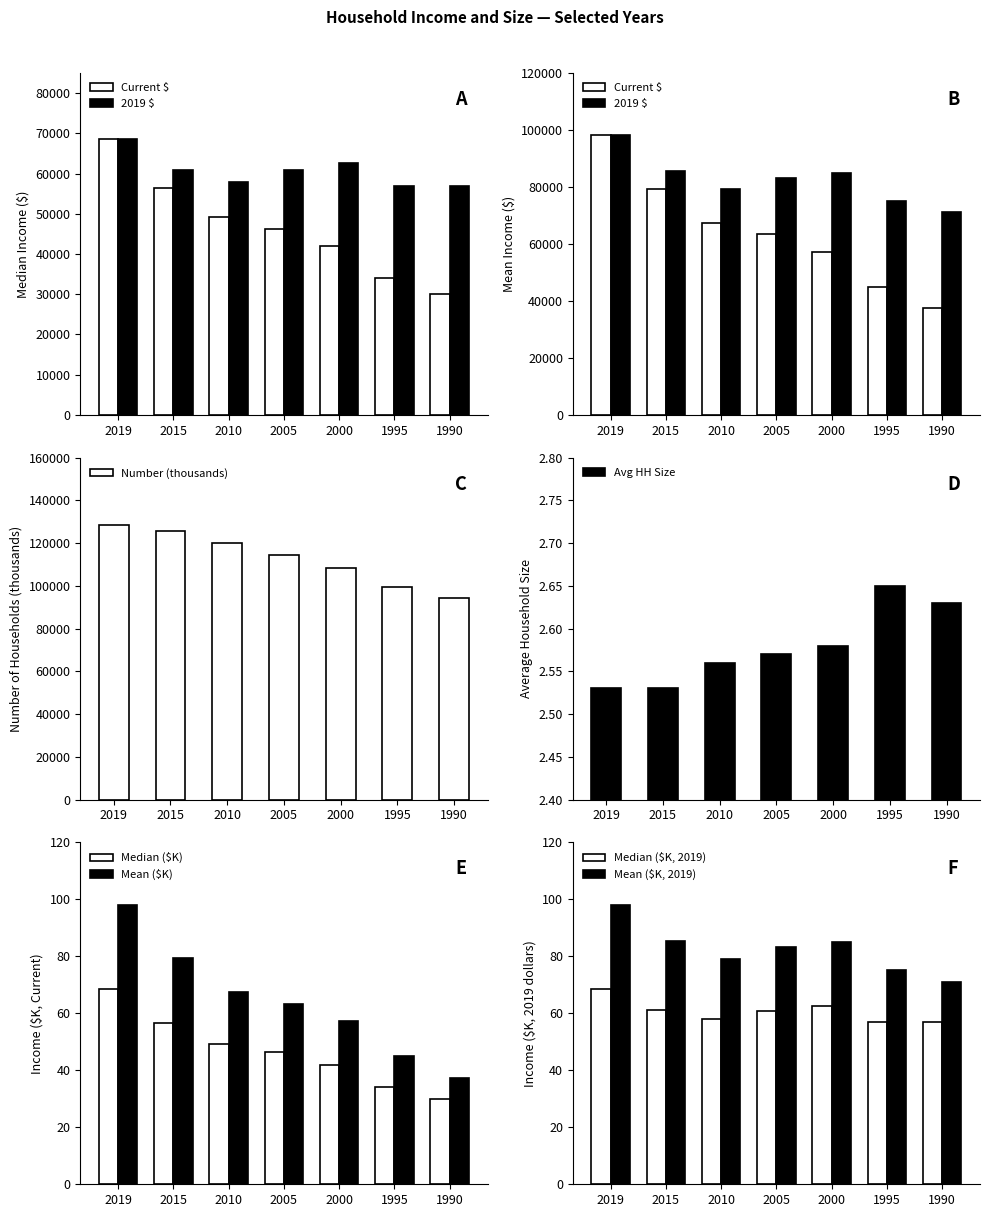

At which label is Median Income (Current $) closest to 49323?

2010